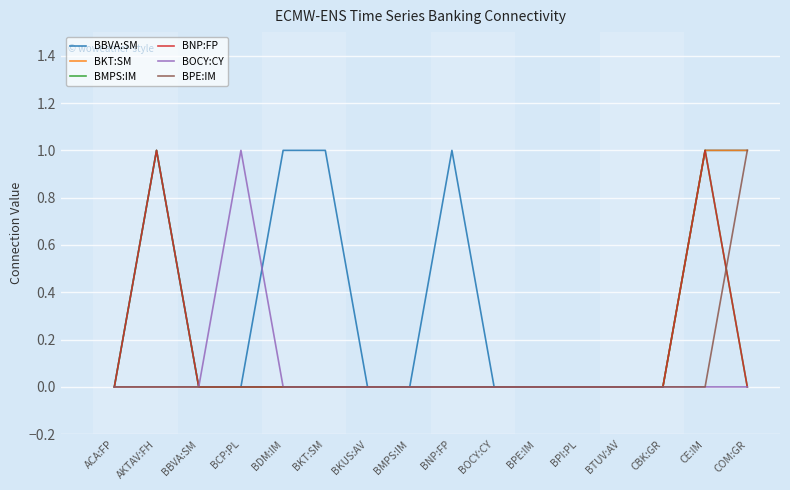

What is the sum of all BBVA:SM values?

6